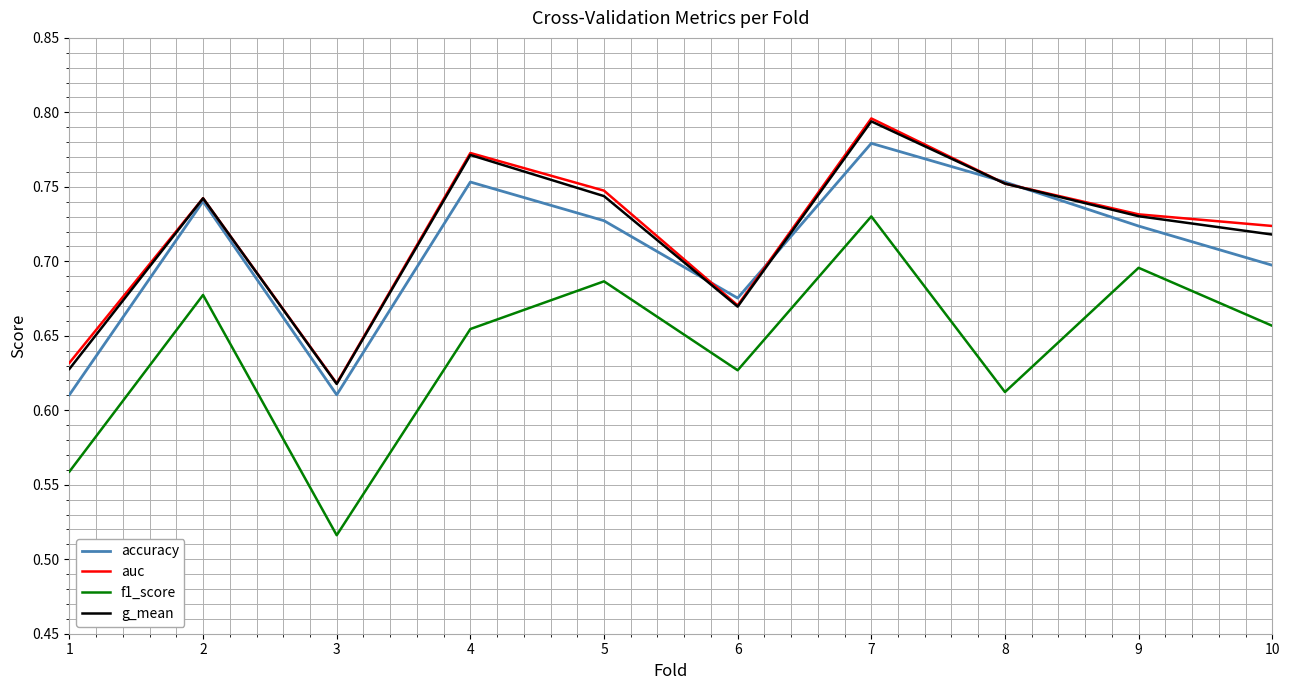

How many lines are shown in the chart?

4